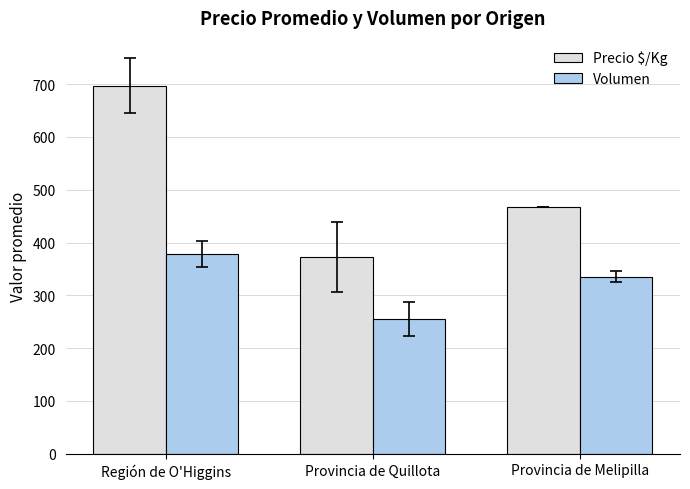

At which category is the sum across all series the highest?

Región de O'Higgins